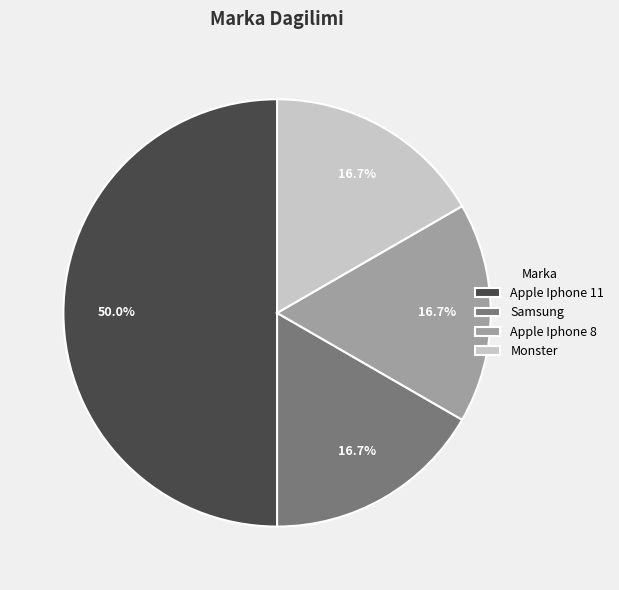

Which category has the biggest portion of the pie?

Apple Iphone 11